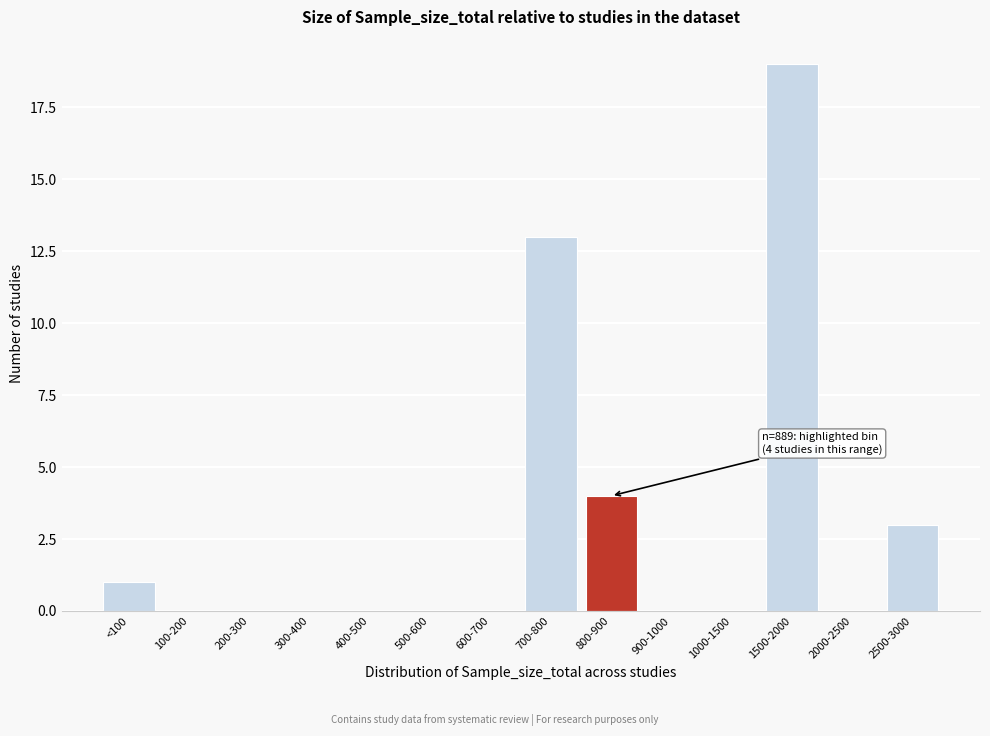

Reading right to left, extract all data points from this chart.

2500-3000=3	2000-2500=0	1500-2000=19	1000-1500=0	900-1000=0	800-900=4	700-800=13	600-700=0	500-600=0	400-500=0	300-400=0	200-300=0	100-200=0	<100=1